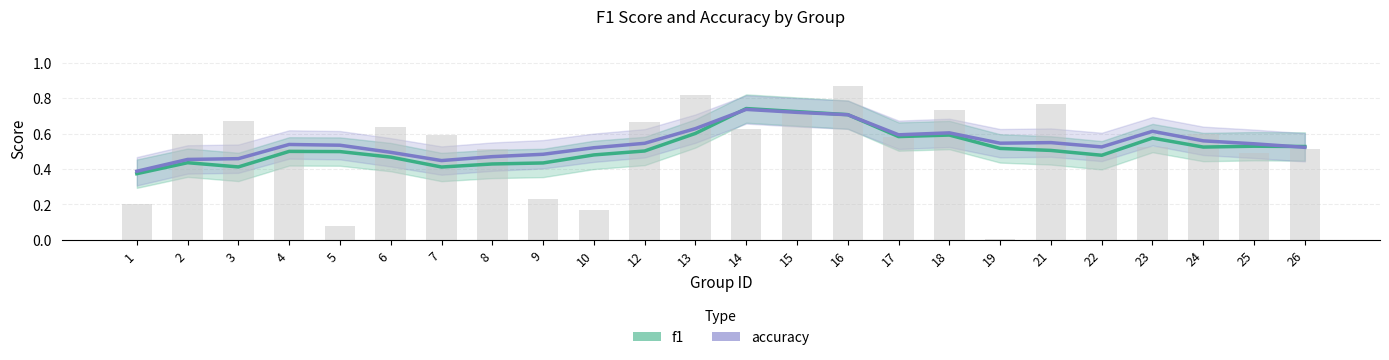

List the labels in order of f1 value, largest first.

14, 15, 16, 13, 18, 17, 23, 25, 26, 24, 19, 21, 12, 4, 5, 10, 22, 6, 2, 9, 8, 3, 7, 1